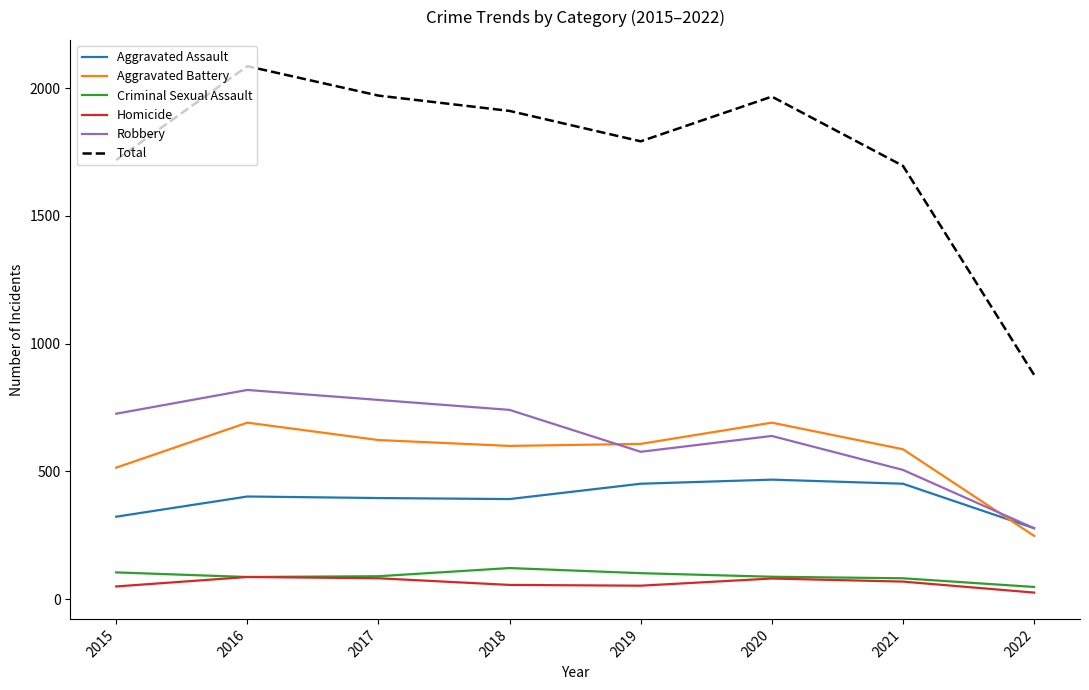

What is the total value across all series at 2017?

3942